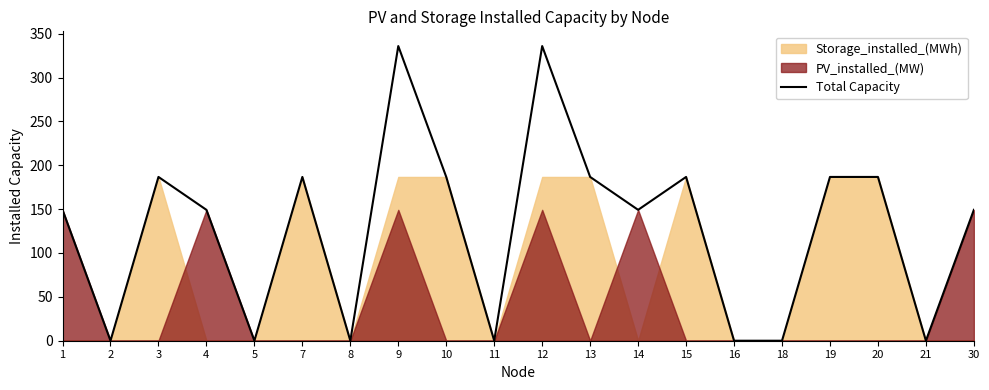

What is the highest value of the Total Capacity series?

335.8